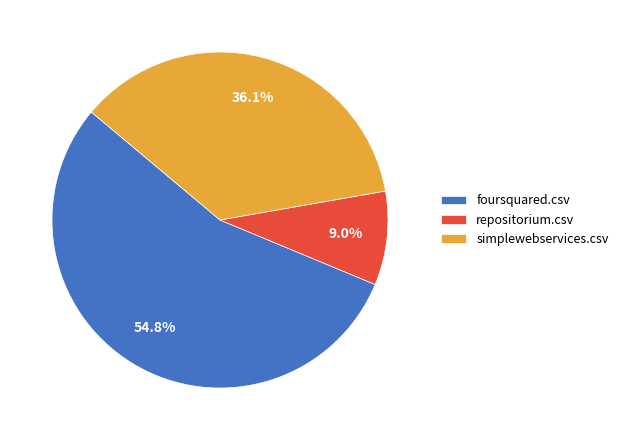

To the nearest percent, what is the combined percentage of simplewebservices.csv and foursquared.csv?

91%